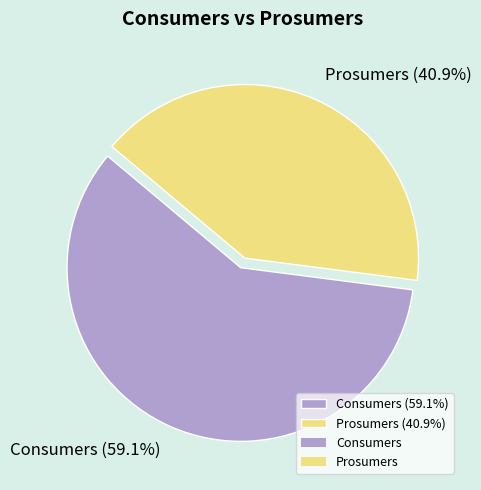

Combined, what portion of the pie is Prosumers and Consumers?

100.0%